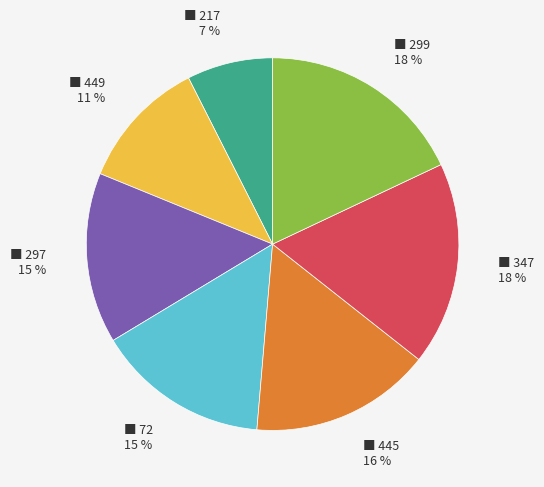

To the nearest percent, what is the difference between the largest and smallest slice percentages?

11%